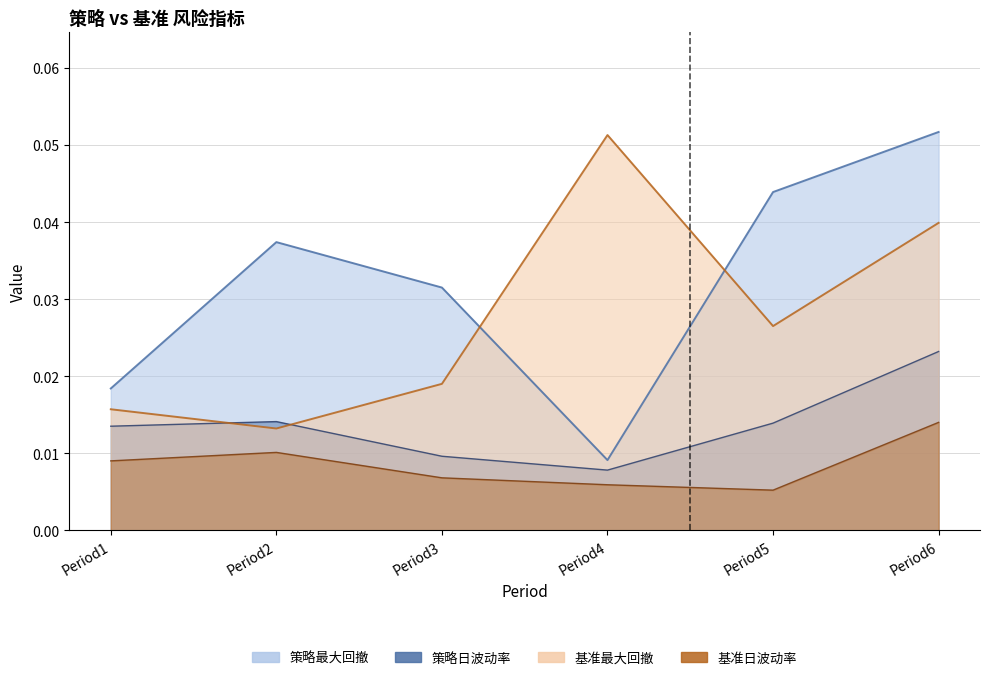

What value does the 策略最大回撤 series have at Period6?

0.1